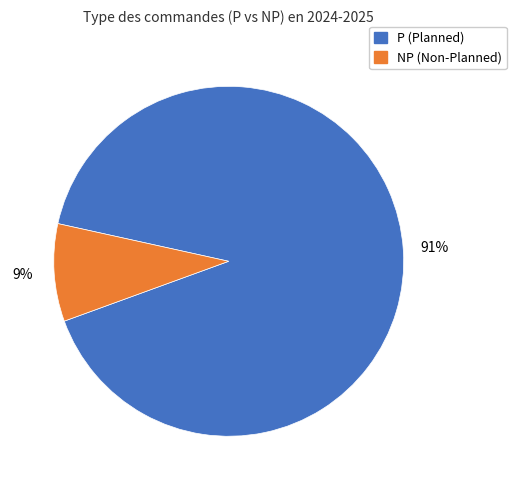

To the nearest percent, what is the average slice percentage?

50%